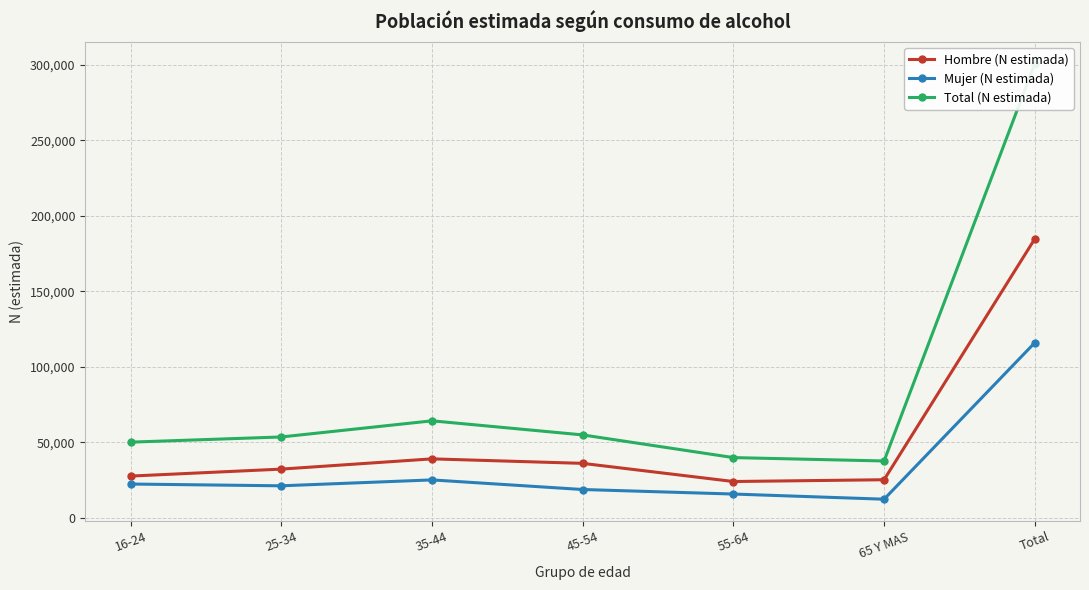

What position from the left is Total?

7